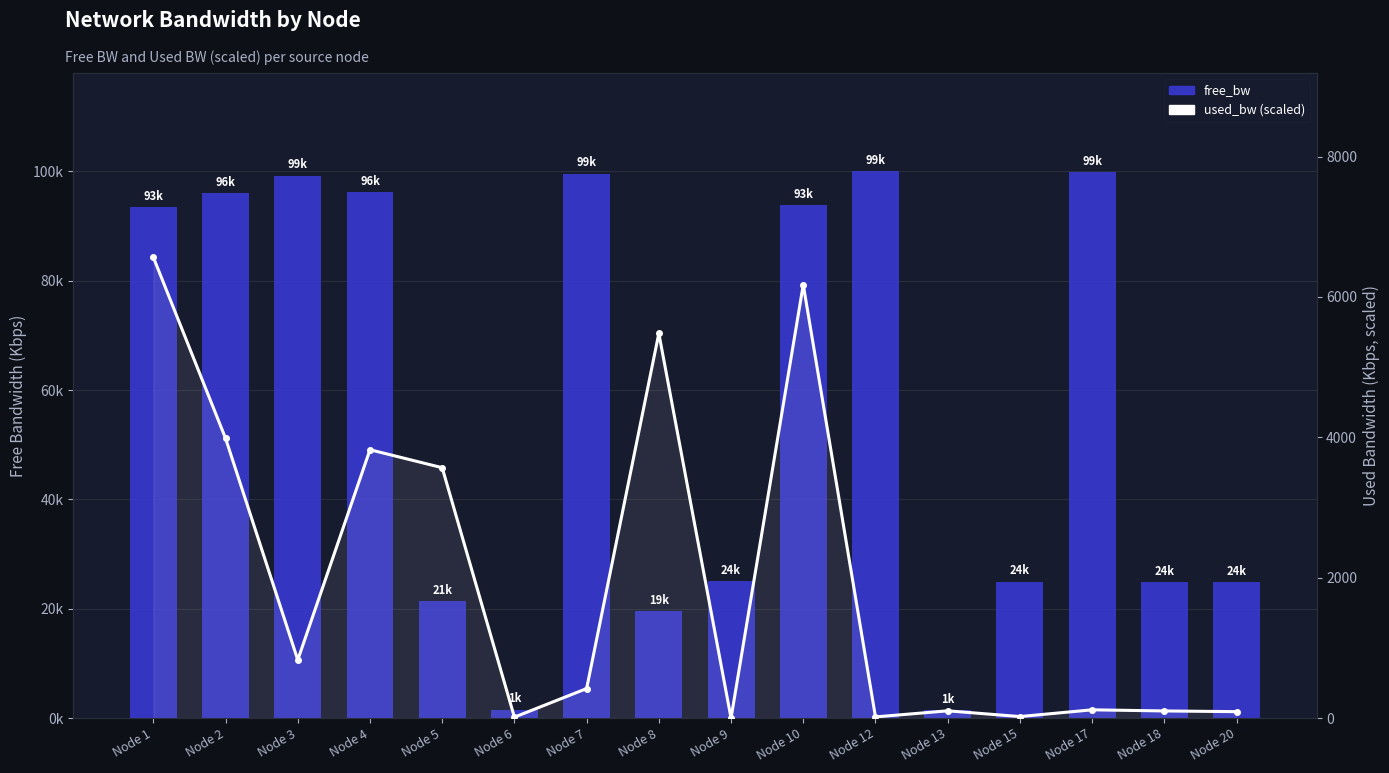

At how many categories does at least one series exceed 27870?

8